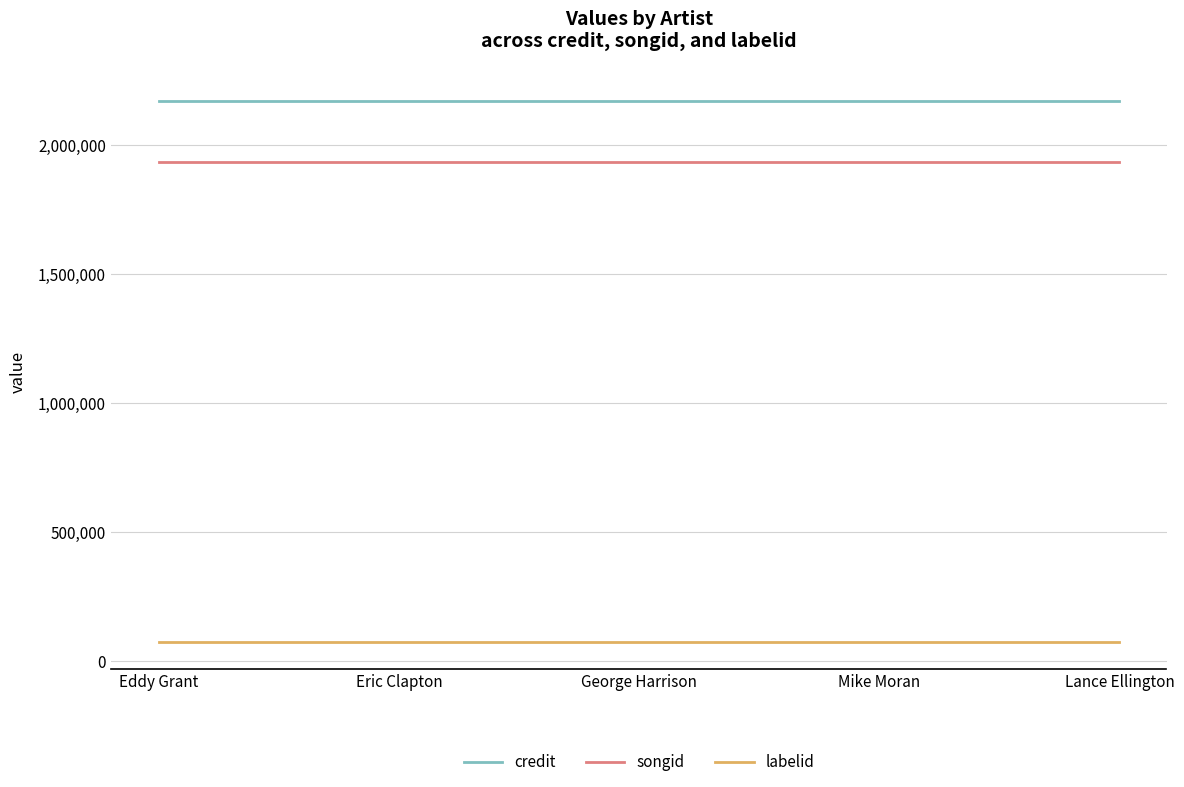

The credit series shows 2167646 at Eric Clapton. True or false?

True